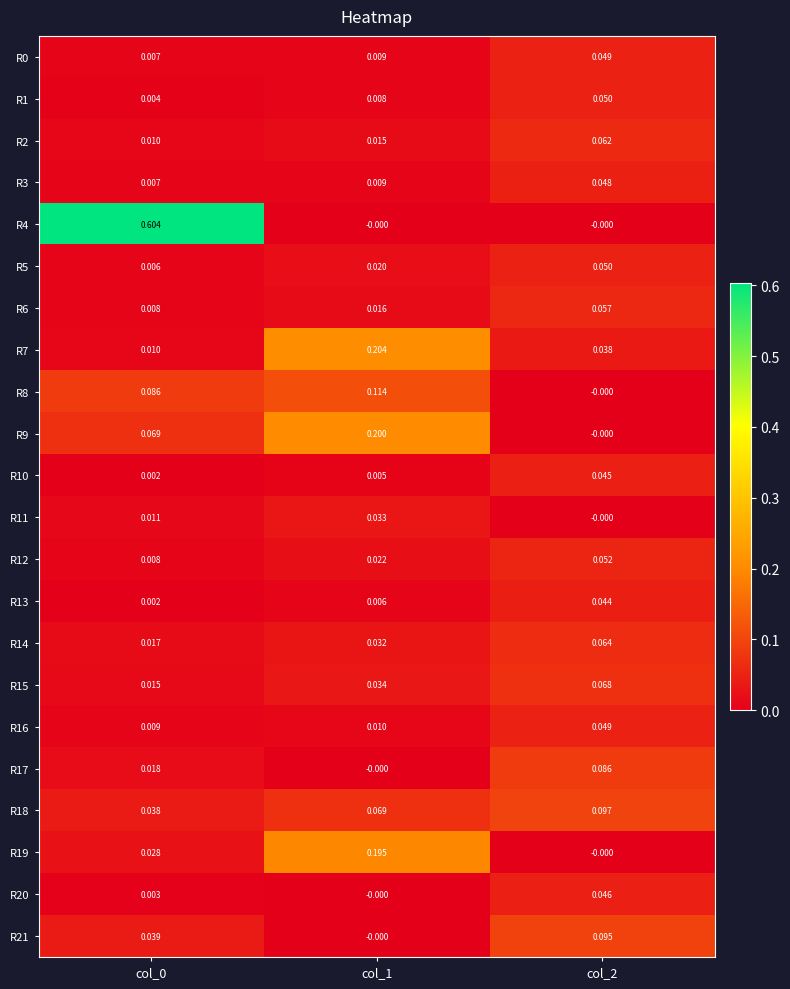

Is the value of R13 at col_0 greater than the value of R19 at col_0?

No